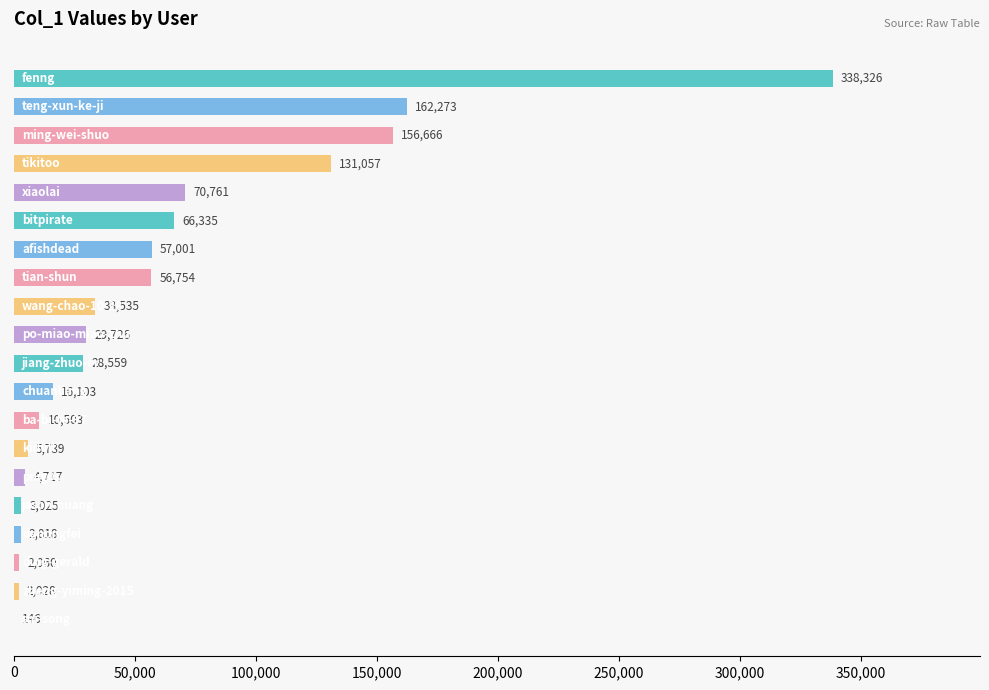

What is the sum of all values?

1178132